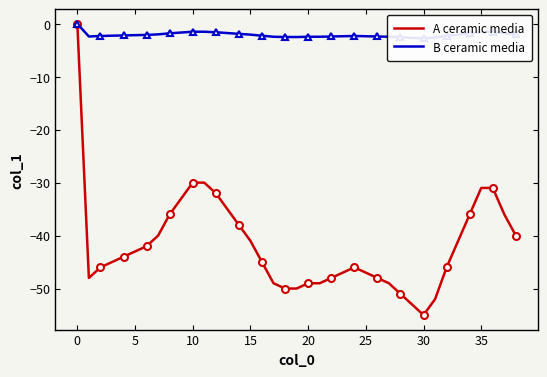

Where does the A ceramic media series first go above -45?

0